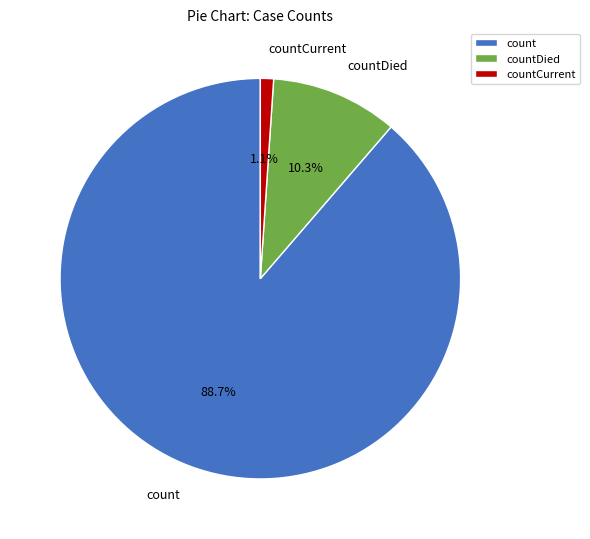

Is it true that count is 89% of the pie?

True